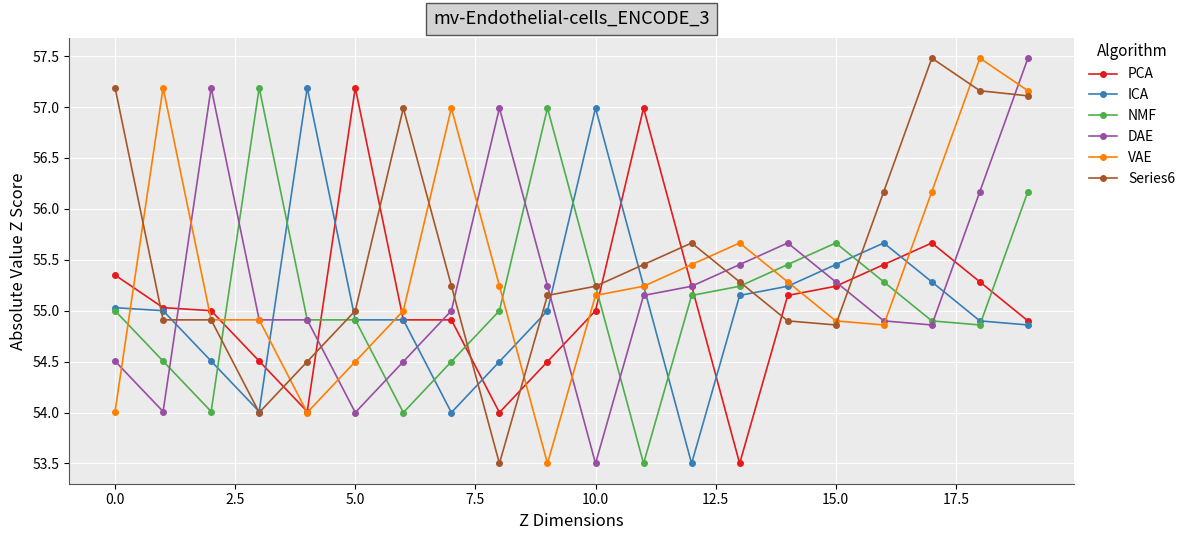

What is the value of the ICA point at the 5th from the left?

57.2